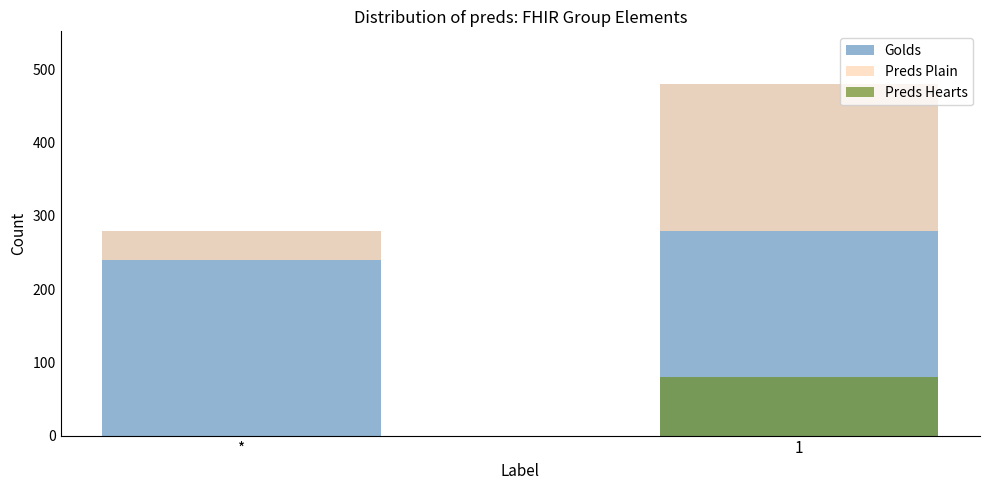

How many data points in Preds Plain are less than 200?

1